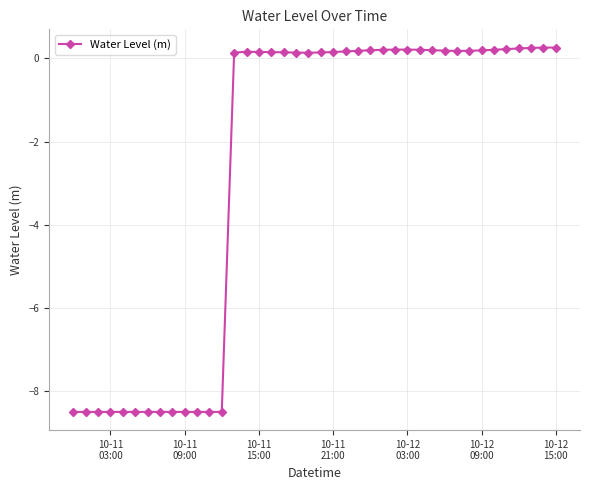

What is the value of the 25th point from the left?

0.2